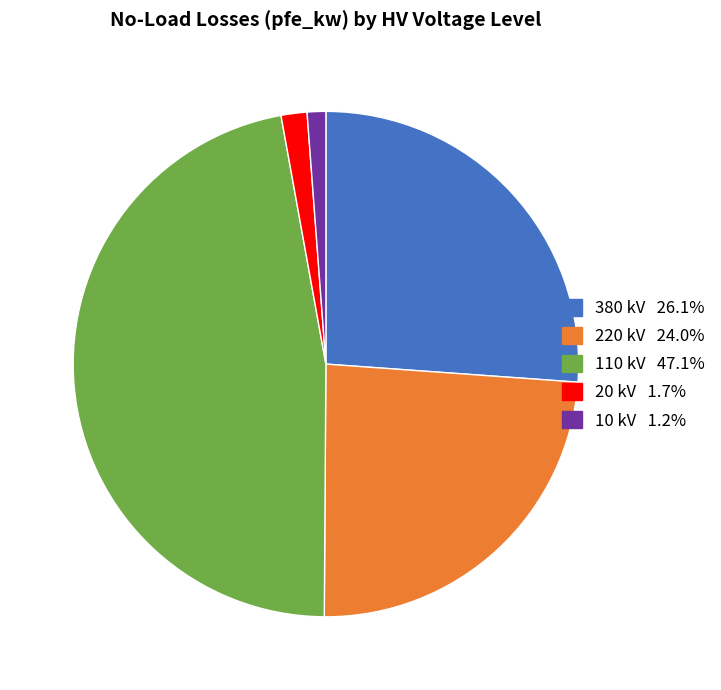

Does any single category account for the majority?

No